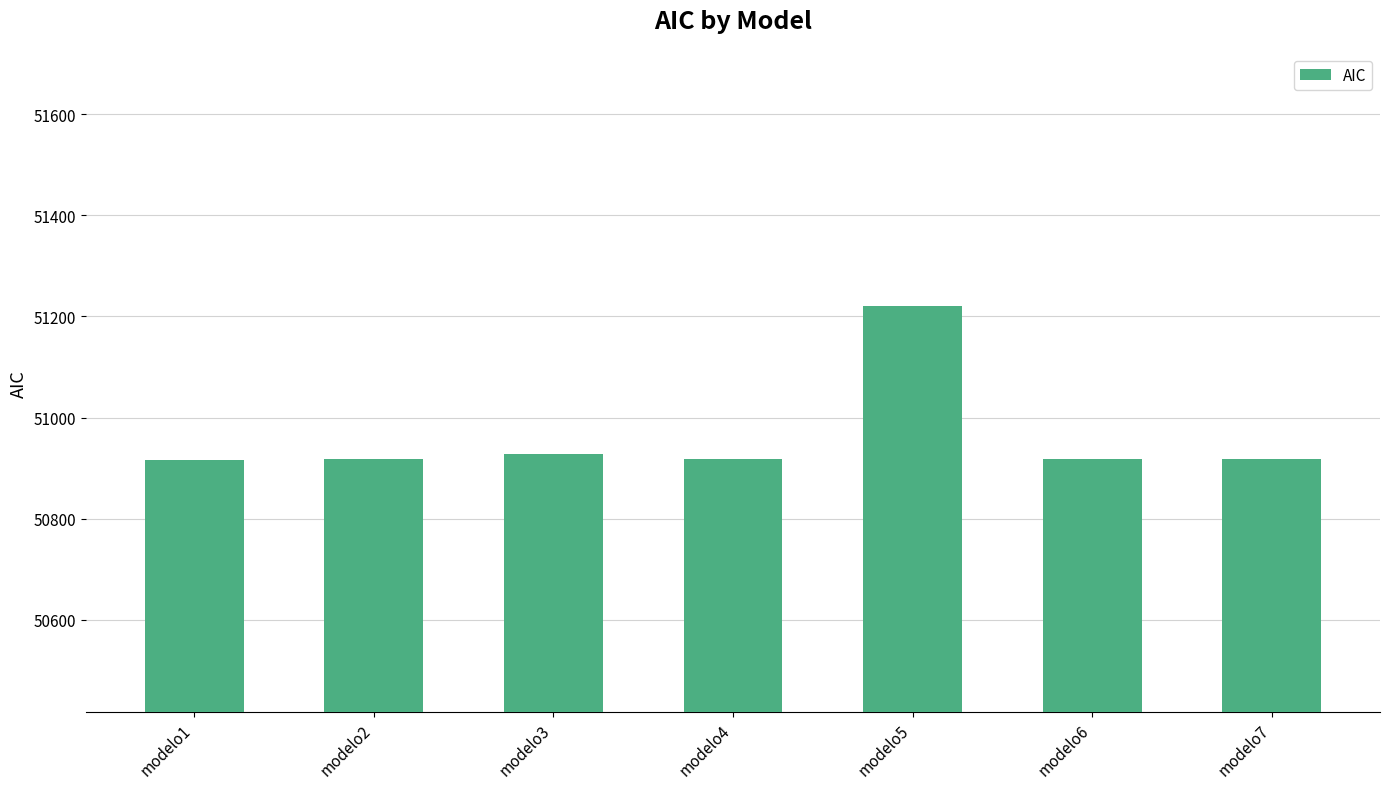

What is the average value?

50963